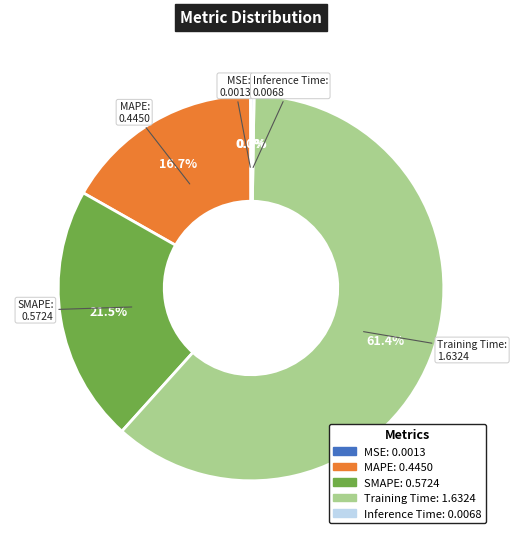

True or false: Training Time accounts for 61% of the total.

True